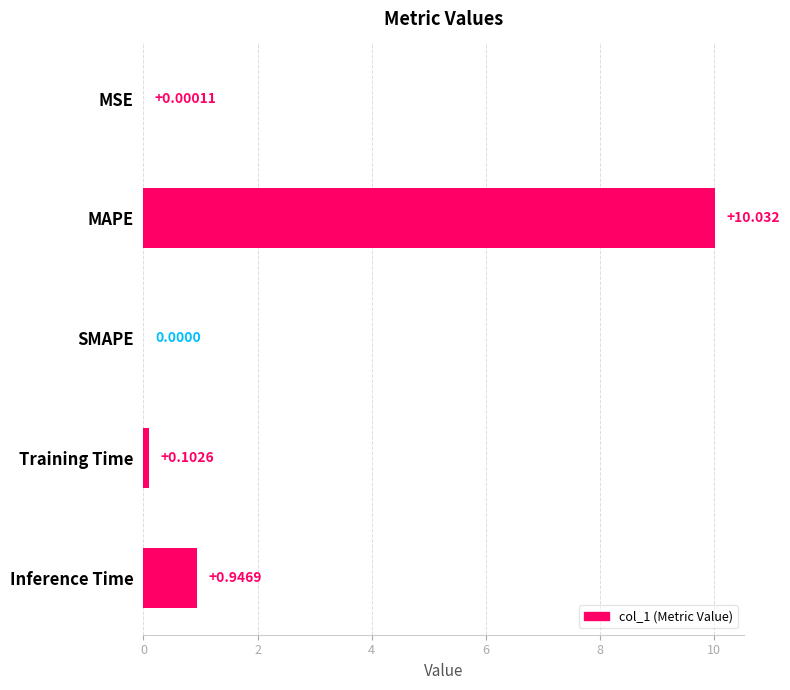

Between Inference Time and Training Time, which is larger?

Inference Time